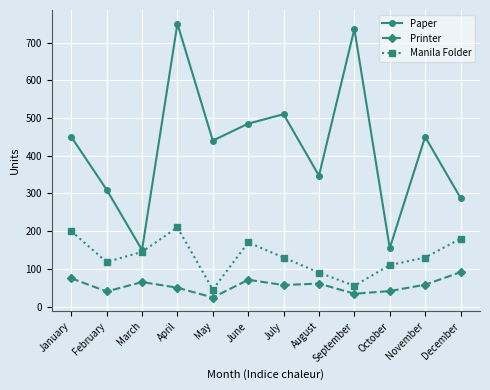

What value does the Printer series have at April, to the nearest 10?

50